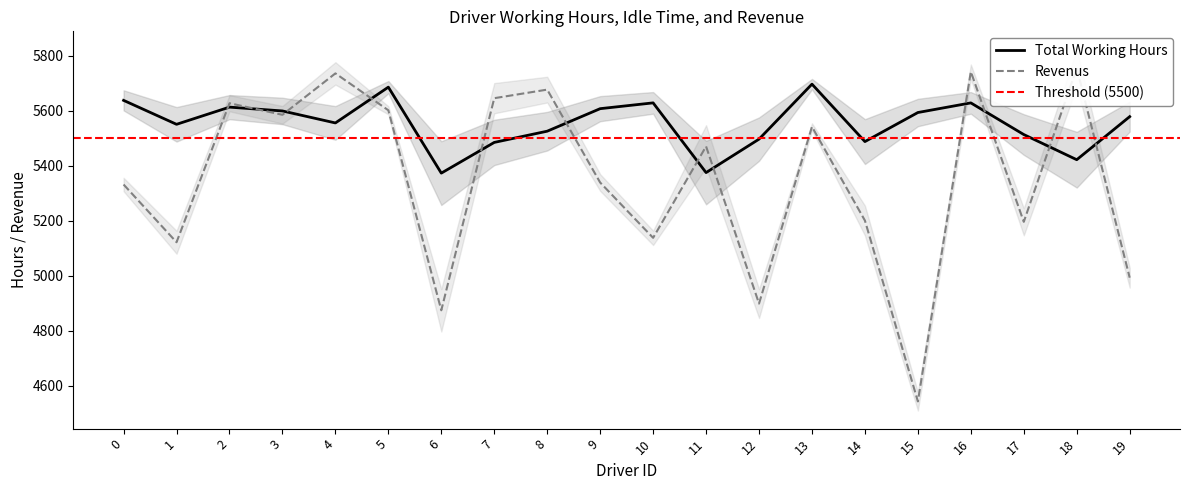

In Total Working Hours, how many points are higher than both neighbors (excluding endpoints)?

5